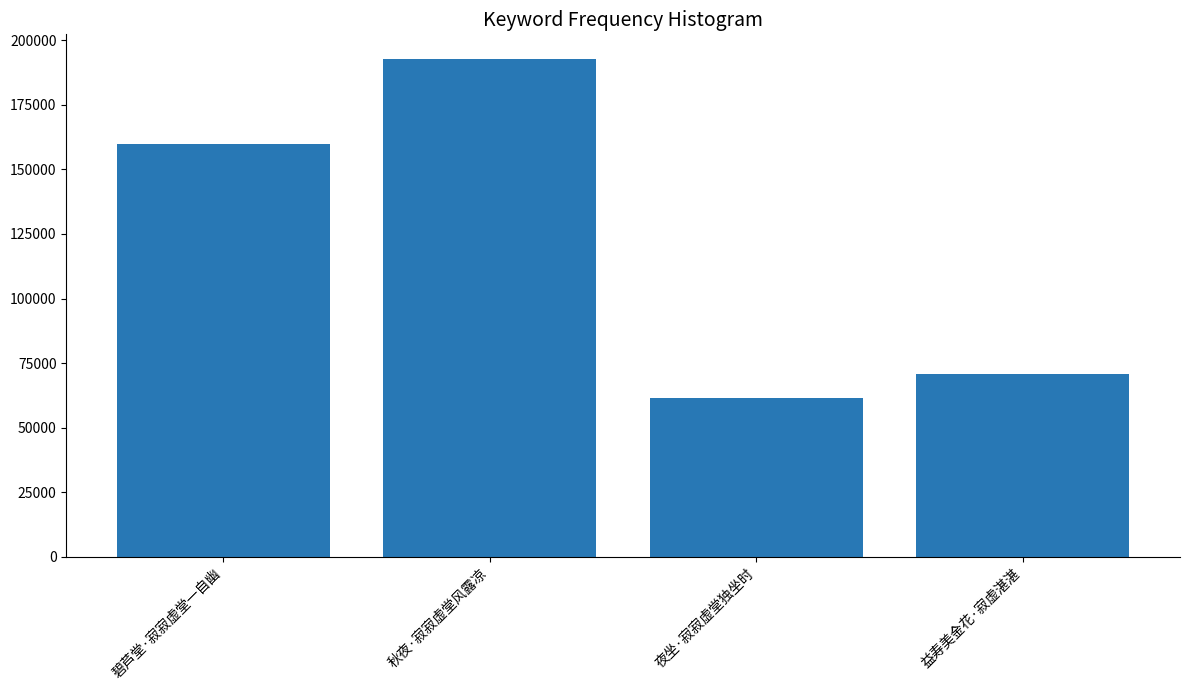

What is the difference between the second highest and second lowest values?

88986